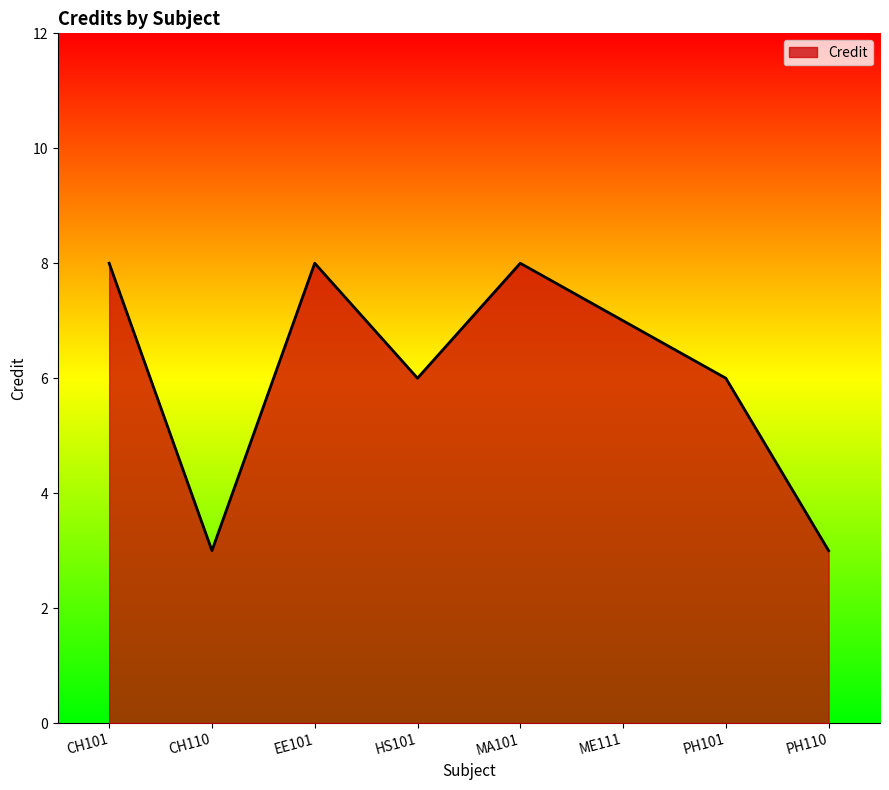

What position from the left is EE101?

3